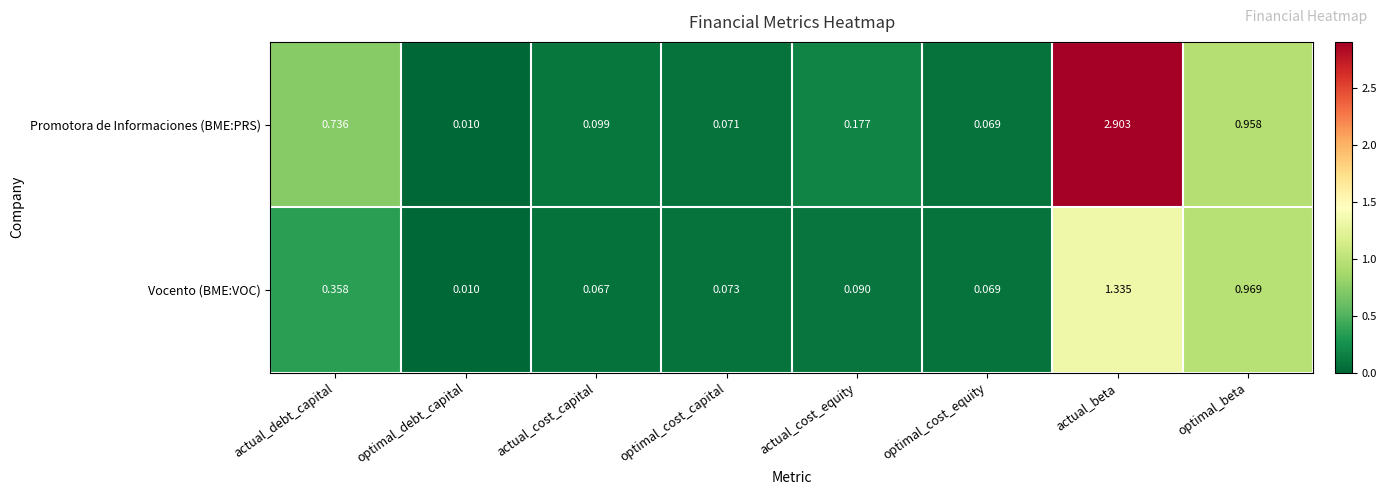

At which label does Vocento (BME:VOC) reach its peak?

actual_beta